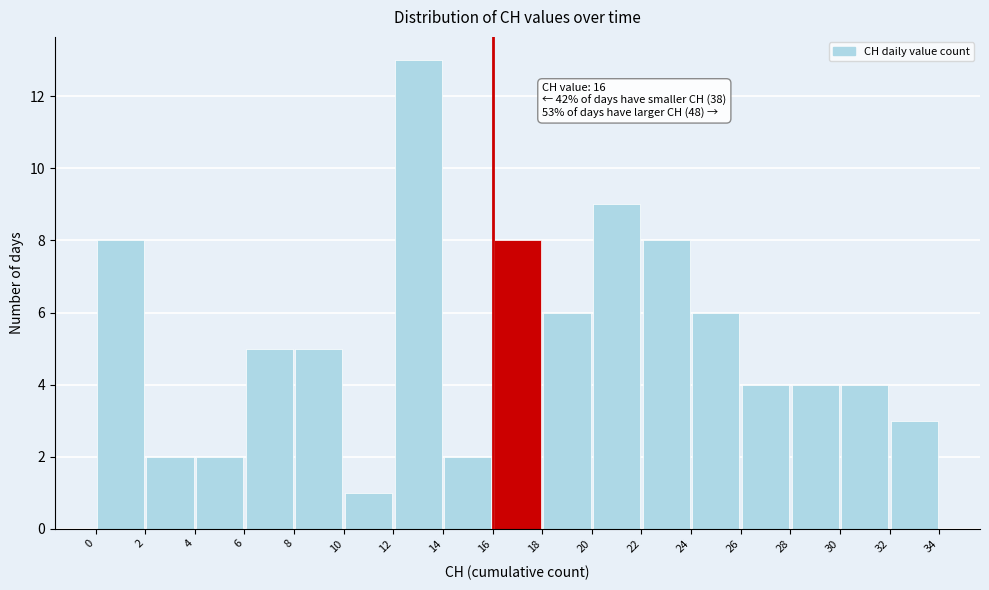

Which range on the x-axis has the tallest bar?

12 to 14